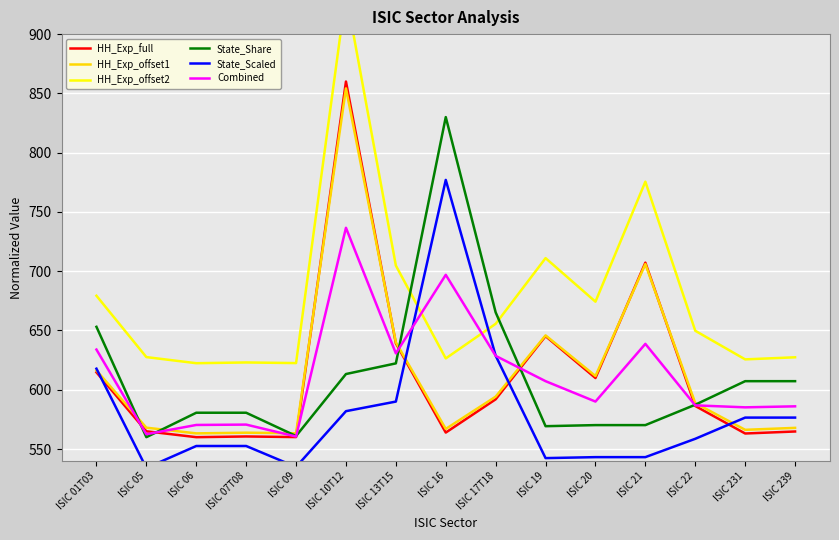

Which has a higher value, ISIC 231 or ISIC 01T03?

ISIC 01T03